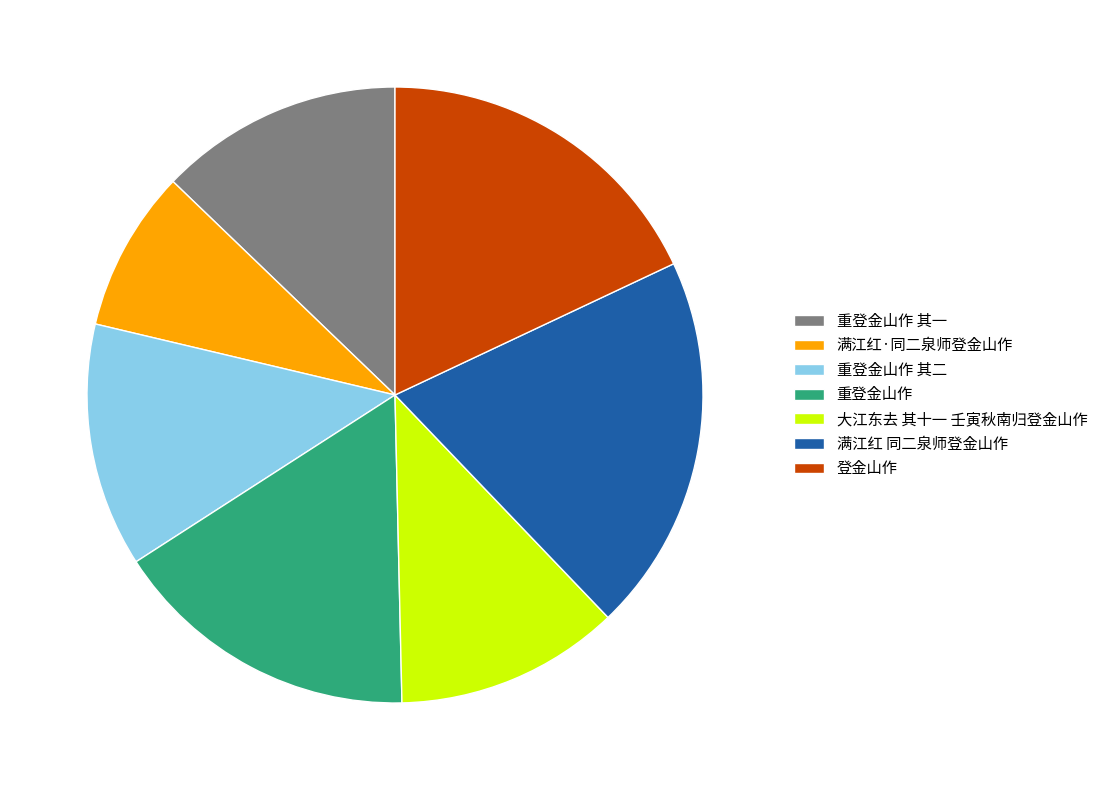

Is the sum of 登金山作 and 重登金山作 greater than half?

No